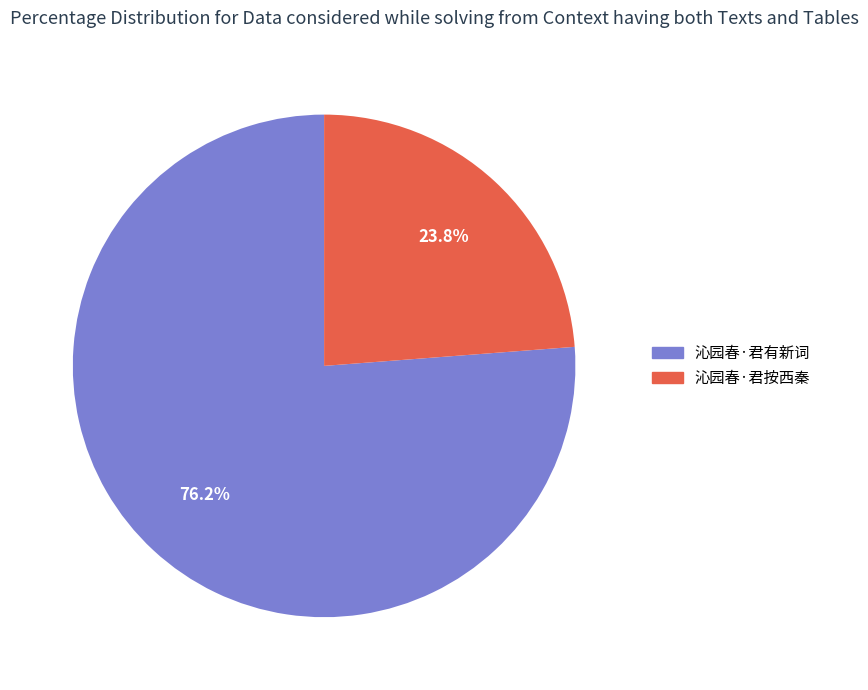

How many slices are in this pie chart?

2